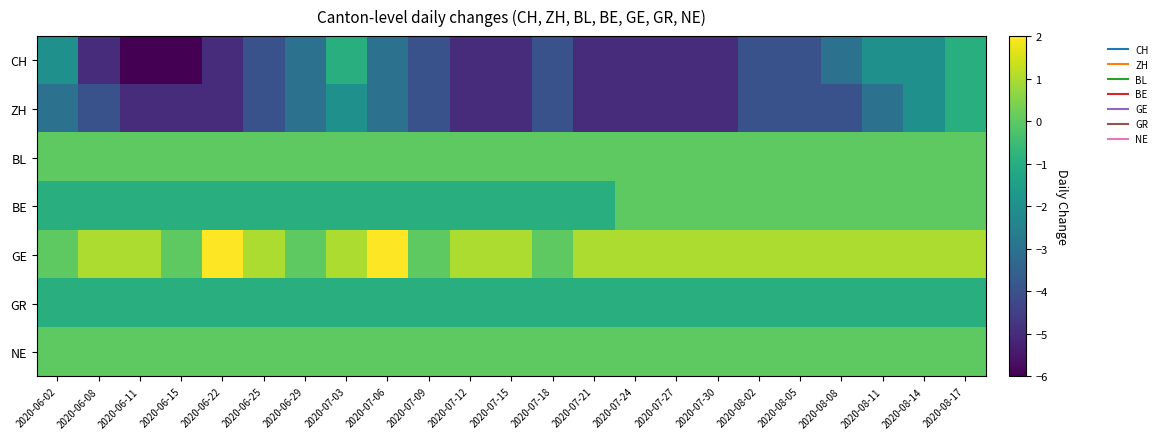

What is the minimum value shown in the chart?

-6